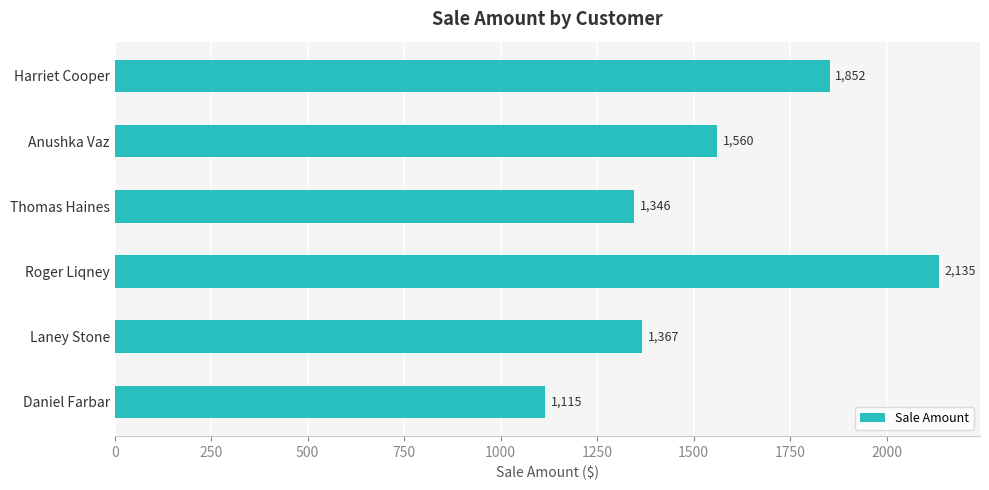

Rank the categories by value from highest to lowest.

Roger Liqney, Harriet Cooper, Anushka Vaz, Laney Stone, Thomas Haines, Daniel Farbar